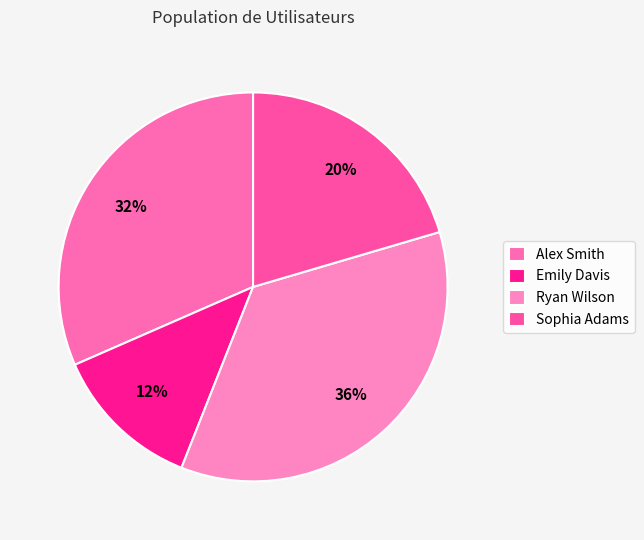

How many segments does this pie chart have?

4